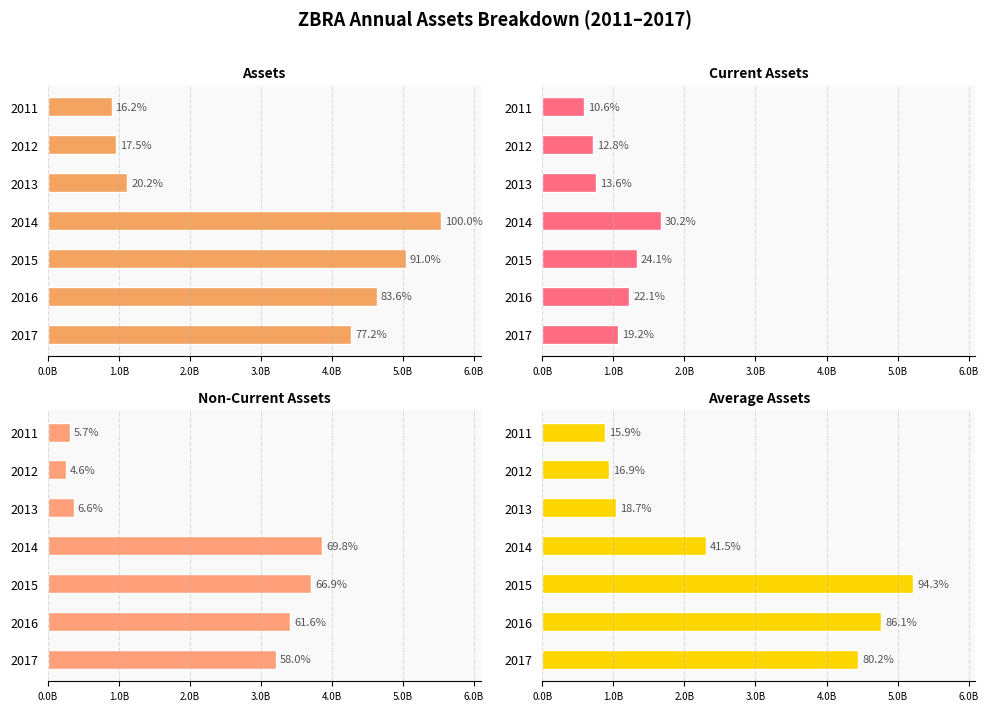

Which series changed the most between 2012 and 2014?

Assets